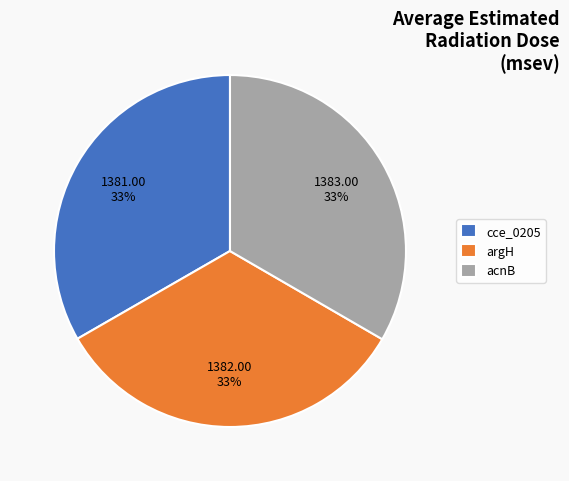

What is the ratio of the value at acnB to the value at cce_0205?

1.0